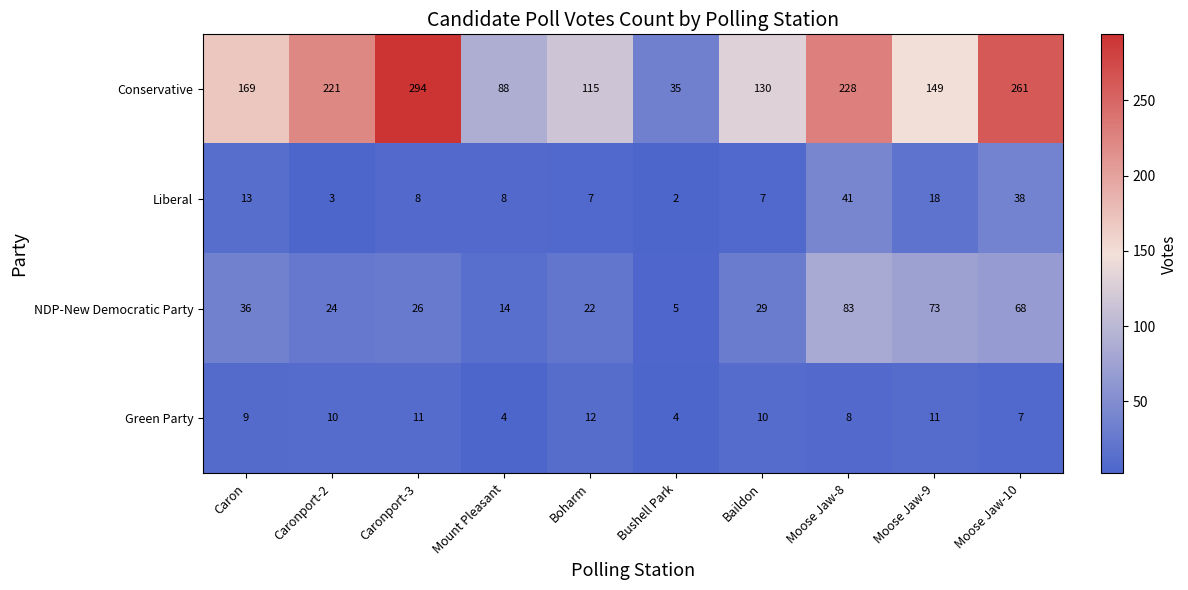

At how many categories does at least one series exceed 190?

4